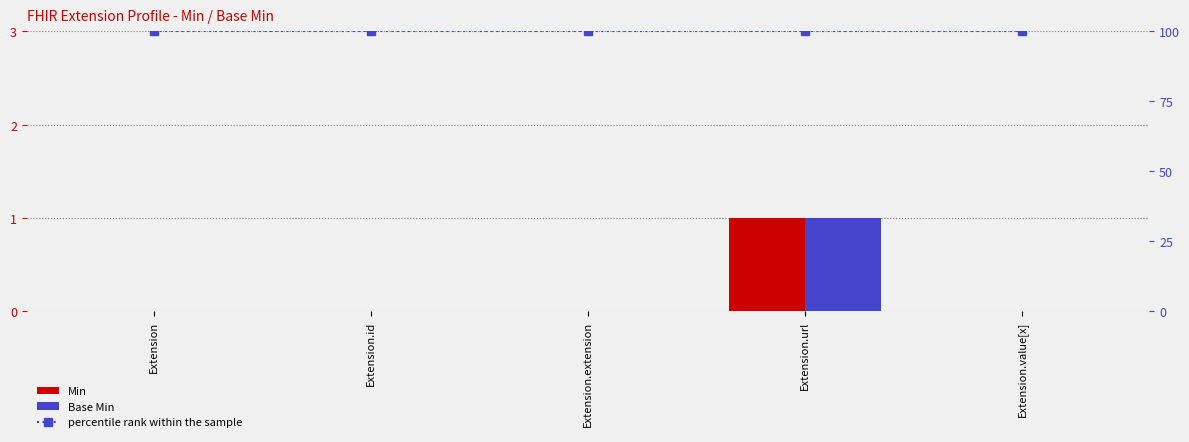

Reading left to right, list all the values displayed in this chart.

Min: 0	0	0	1	0
Base Min: 0	0	0	1	0
percentile rank within the sample: 100	100	100	100	100